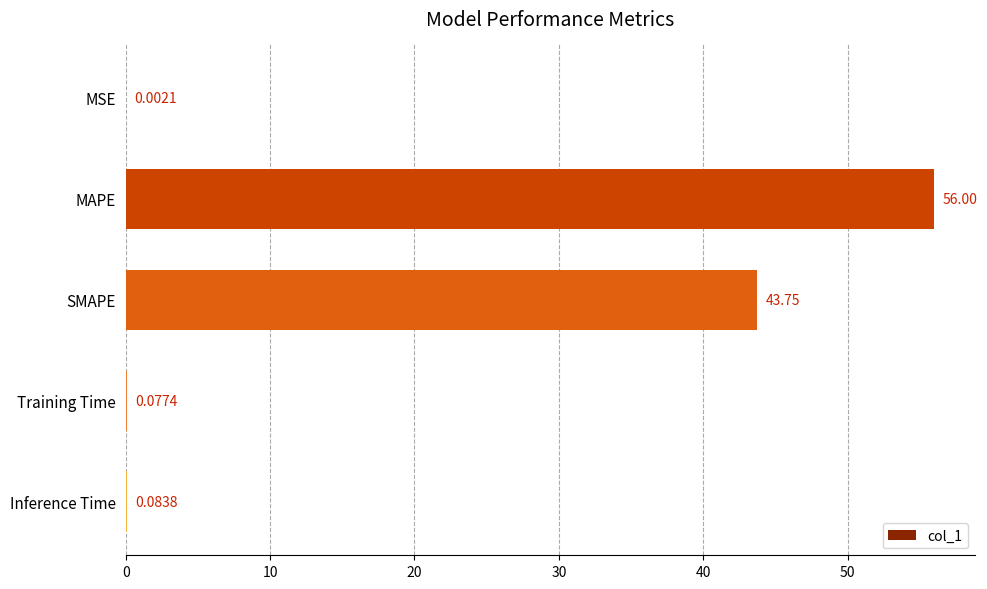

Which has a higher value, MSE or SMAPE?

SMAPE